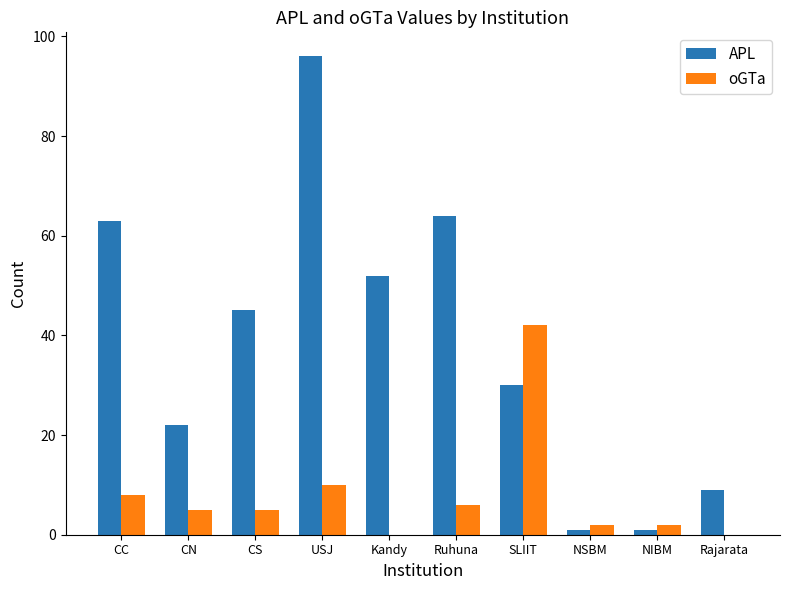

What is the maximum value for APL?

96